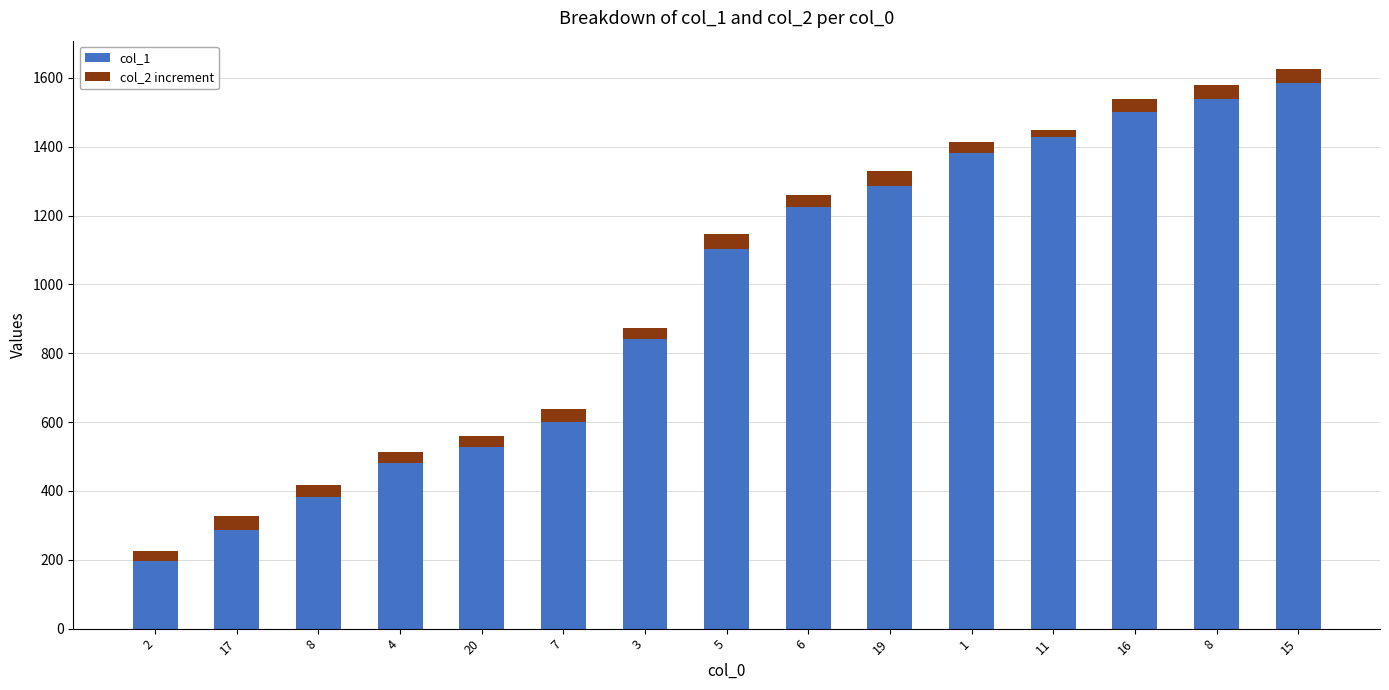

Are the bars horizontal?

No